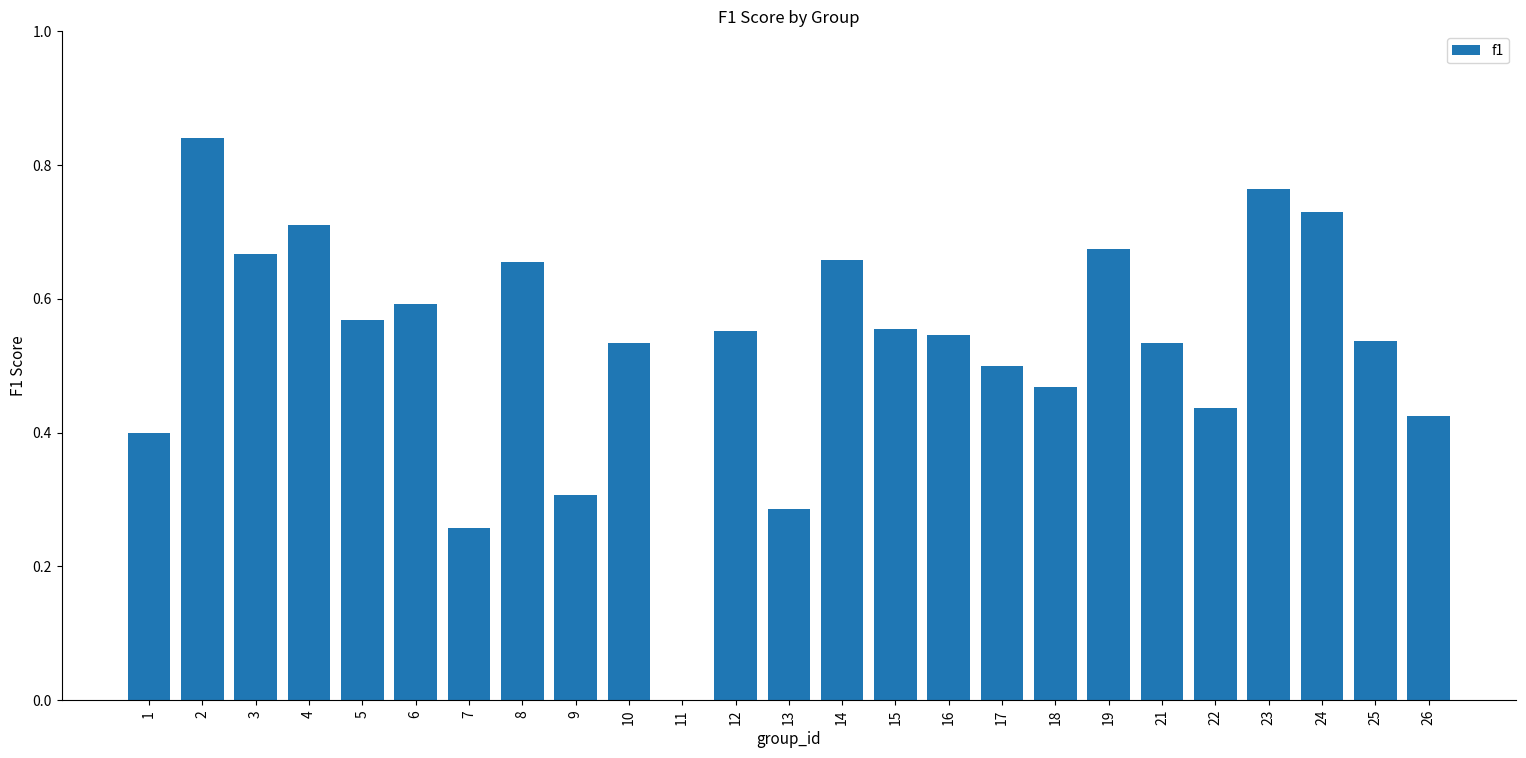

The value at 16 is 0.5. True or false?

True